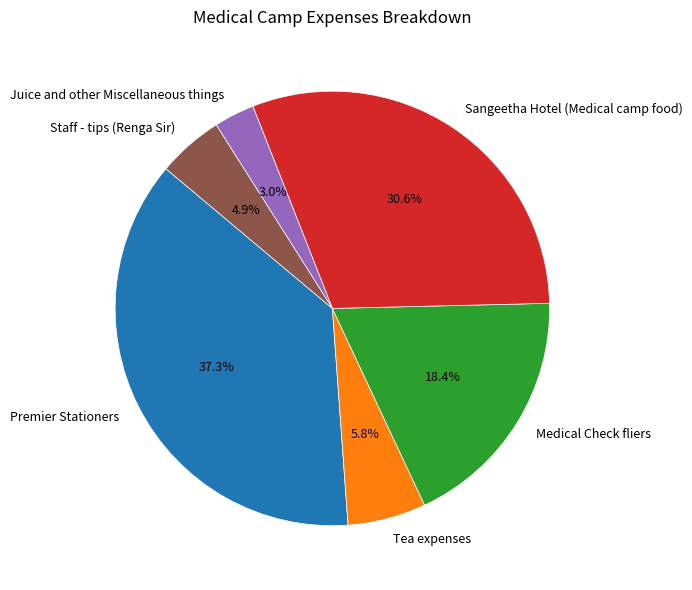

Rank the categories by value from highest to lowest.

Premier Stationers, Sangeetha Hotel (Medical camp food), Medical Check fliers, Tea expenses, Staff - tips (Renga Sir), Juice and other Miscellaneous things